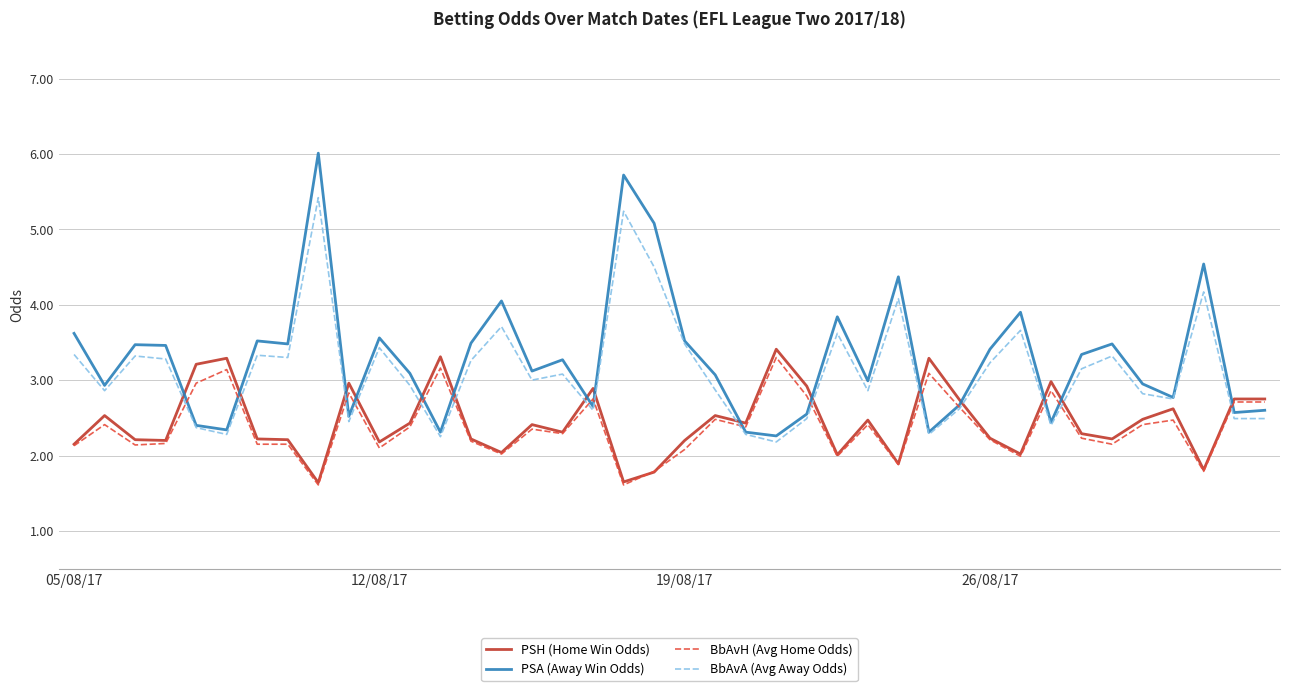

Rank the series by their maximum value, from lowest to highest.

BbAvH (Avg Home Odds), PSH (Home Win Odds), BbAvA (Avg Away Odds), PSA (Away Win Odds)